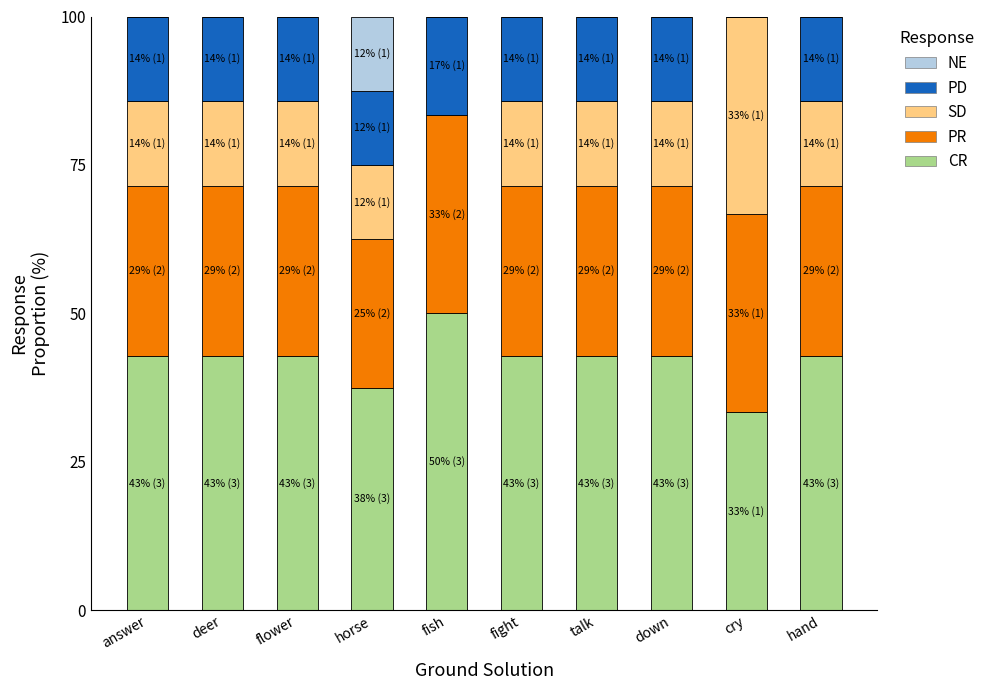

What are all the series names shown in the legend?

NE, PD, SD, PR, CR